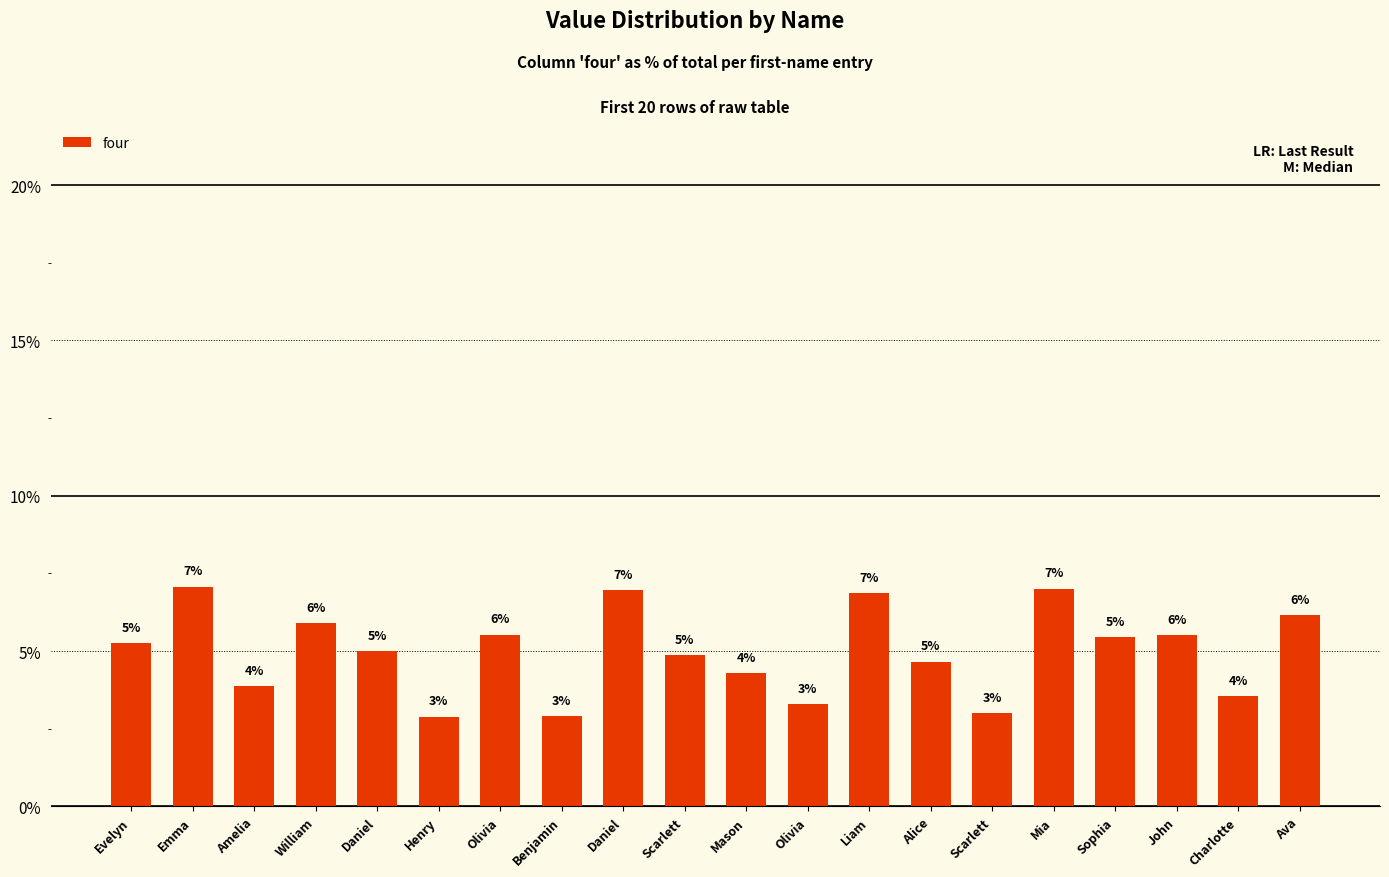

What is the difference between the maximum and minimum values?

4.2